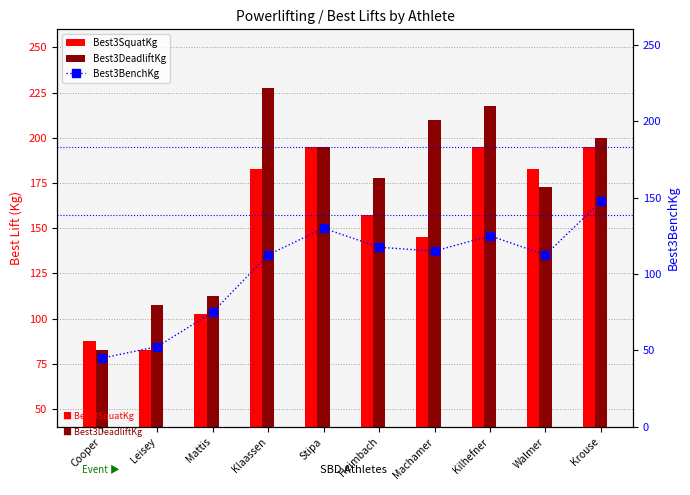

Which series has the largest total across all categories?

Best3DeadliftKg